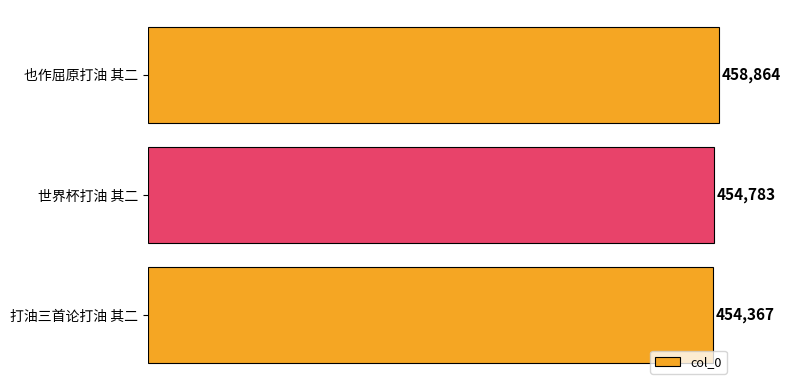

What is the change in value from 打油三首论打油 其二 to 也作屈原打油 其二?

+4497